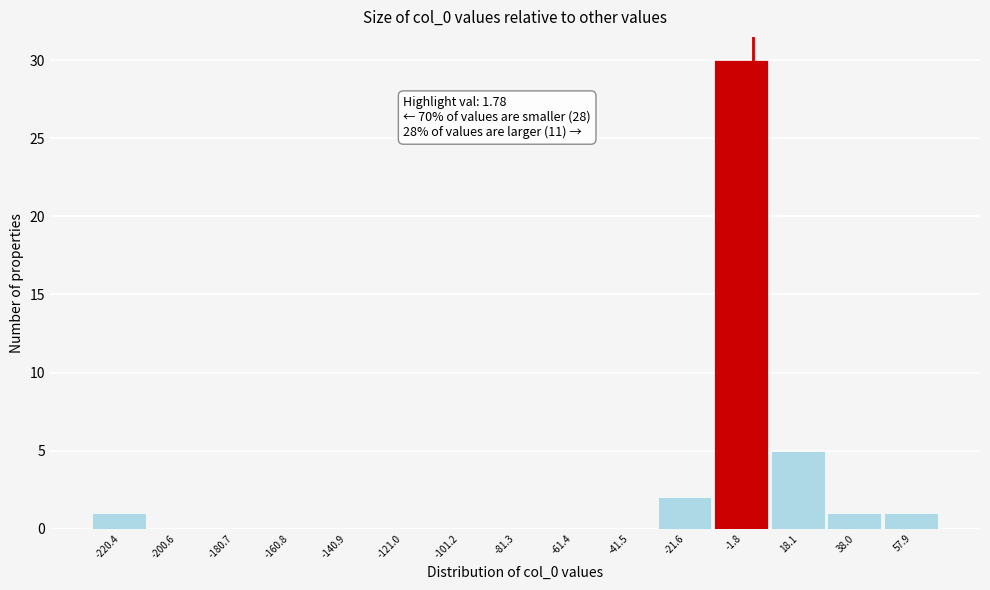

Over which range of the x-axis is the bar tallest?

-12 to 8